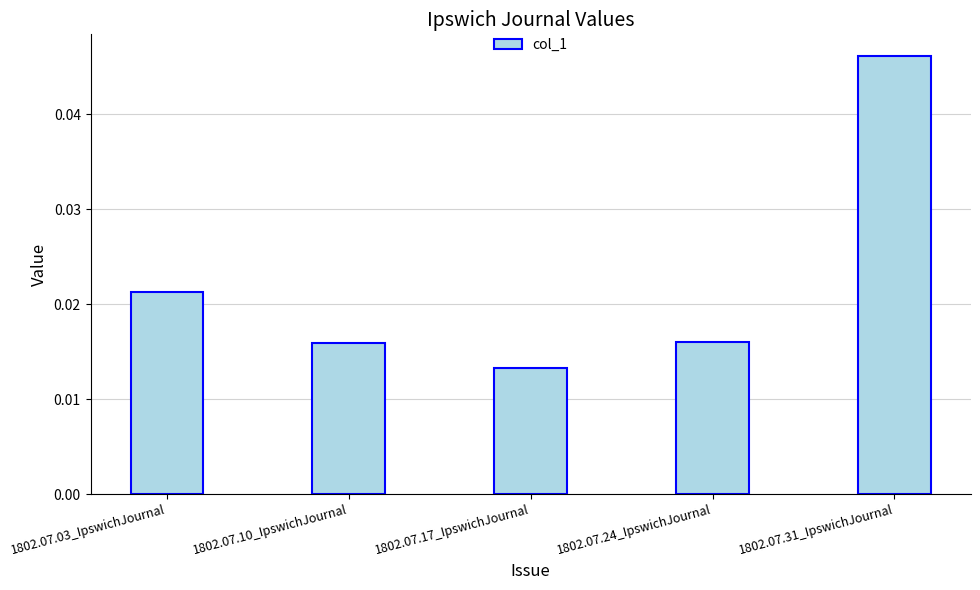

How many series are shown in this chart?

1